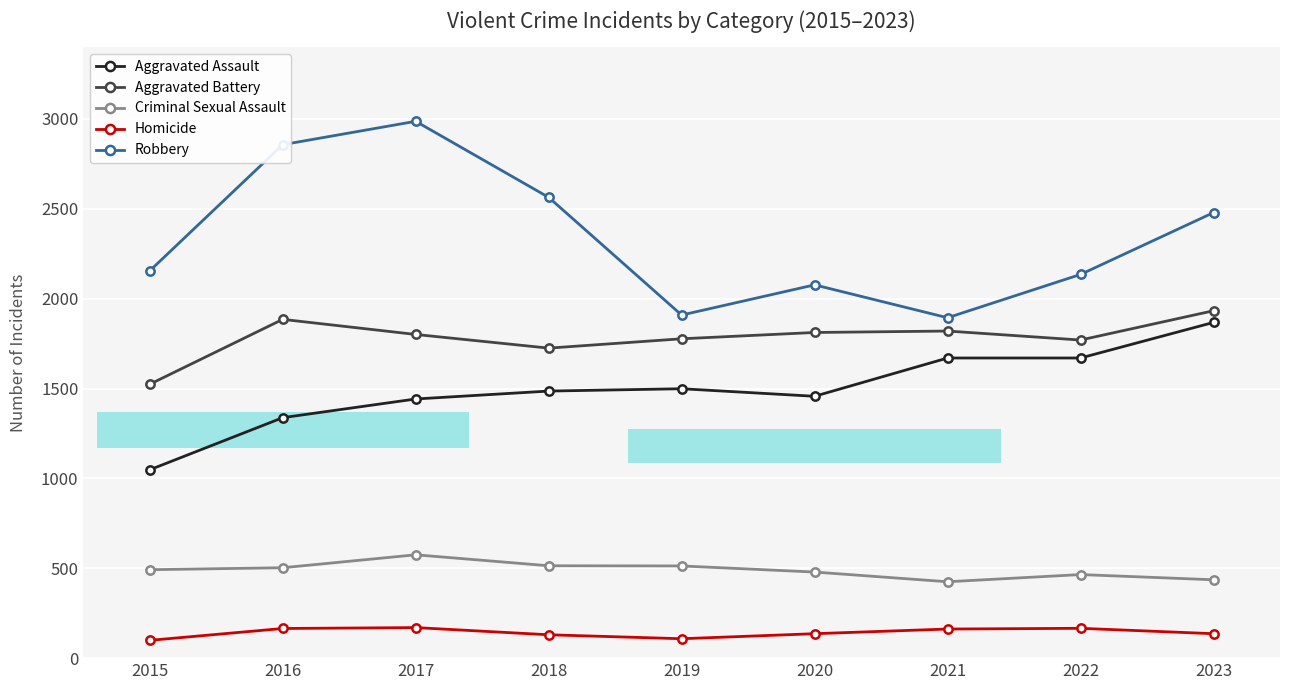

Read the Homicide value at 2023.

136